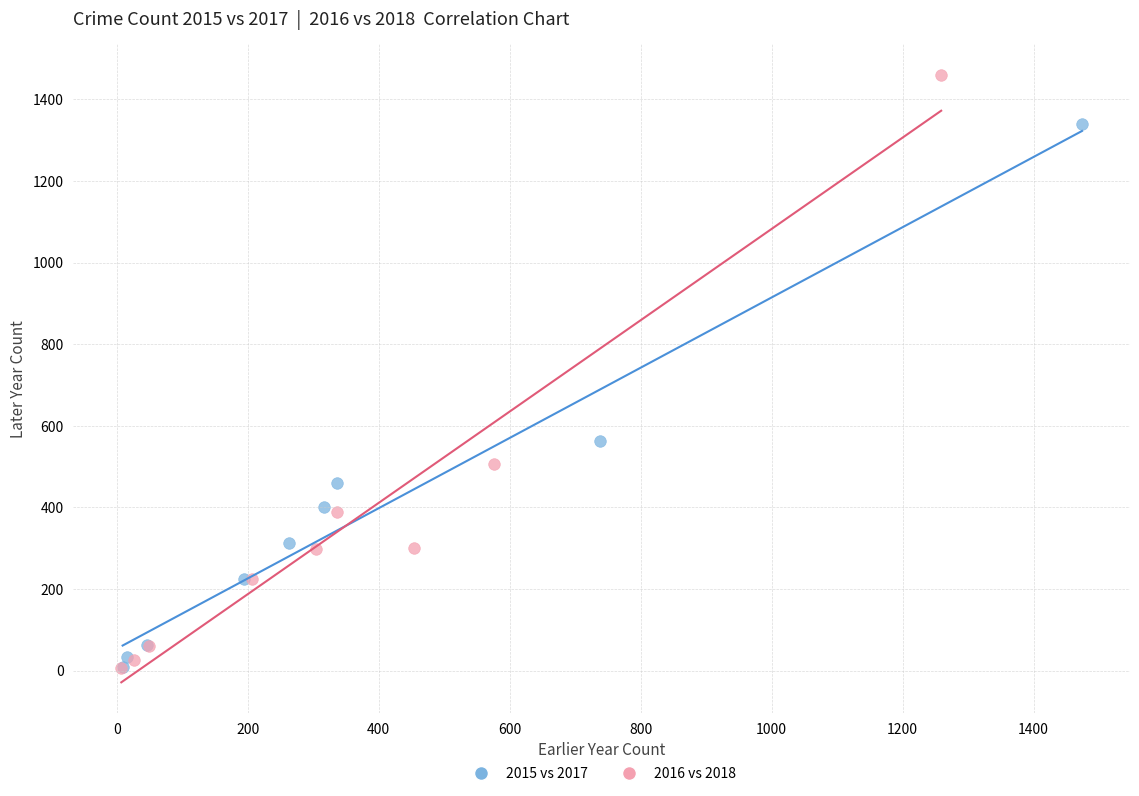

Which series contains the highest Y value?

2016 vs 2018